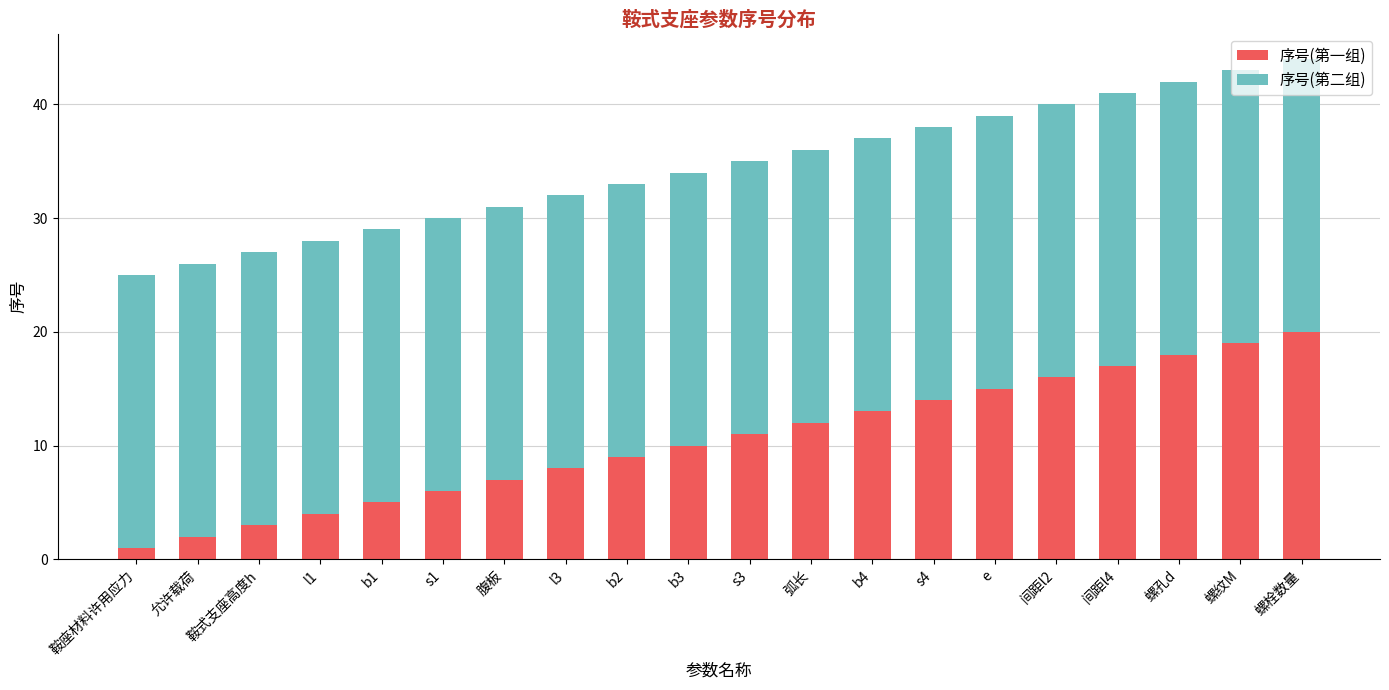

What is the difference between the 序号(第一组) values at 螺栓数量 and e?

5